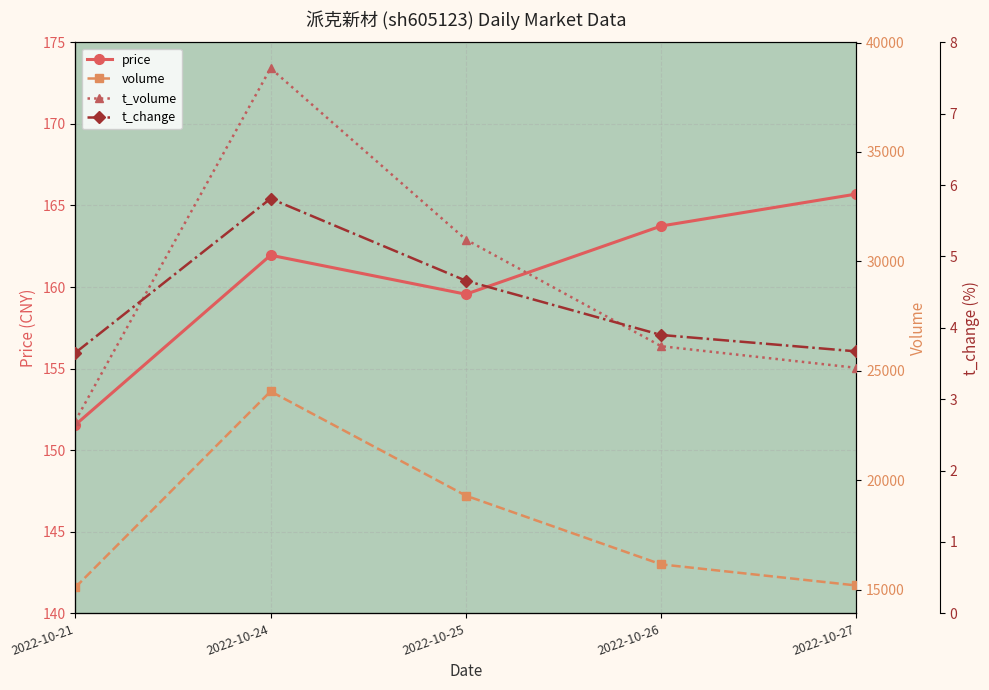

How many distinct data groups are displayed?

4